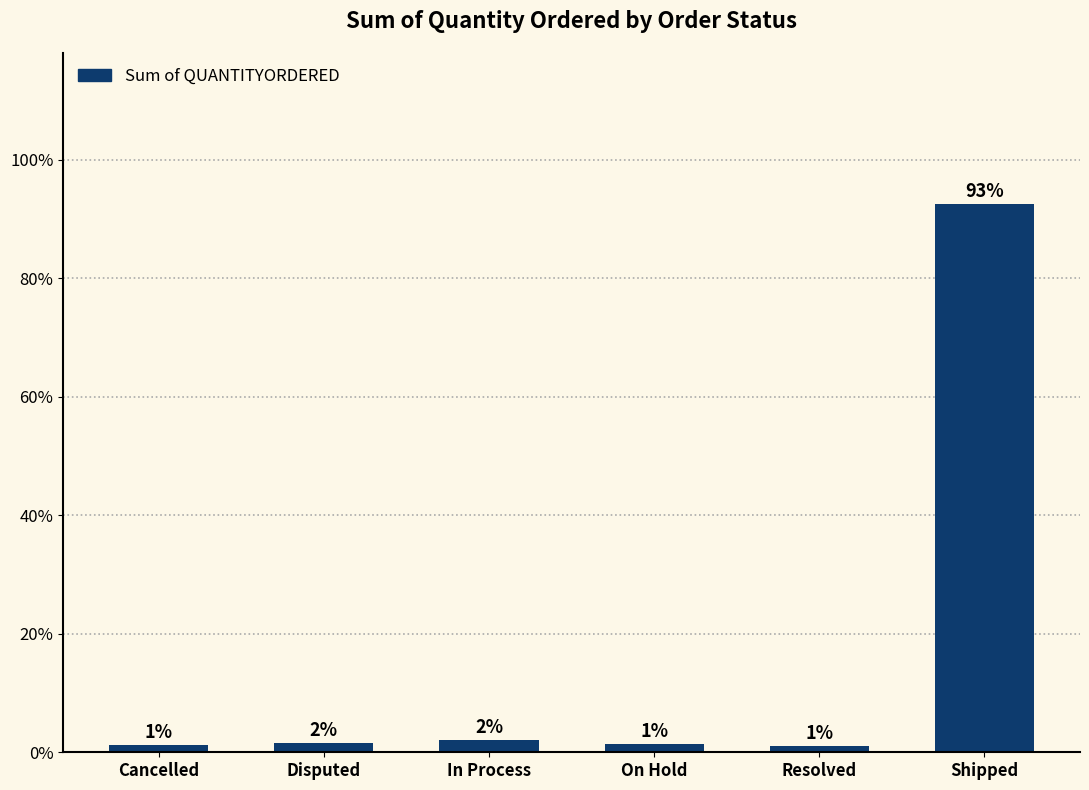

Are the bars horizontal?

No